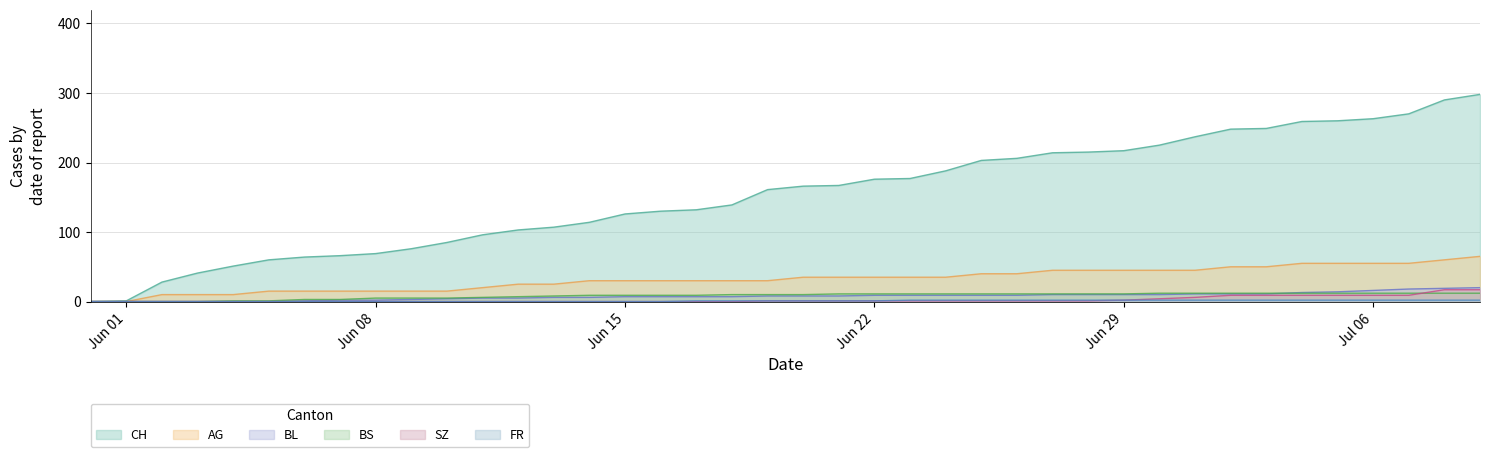

What is the average value of the BS series?

8